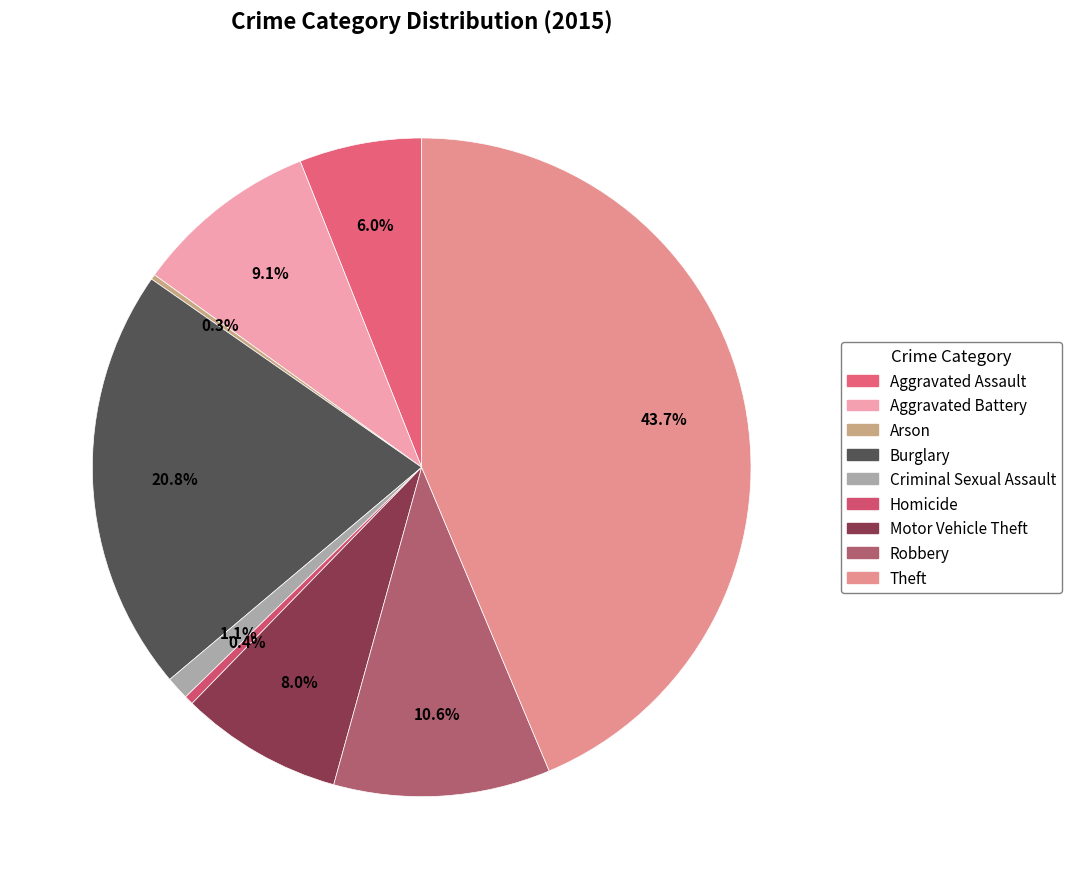

Does Theft account for over 50% of the chart?

No